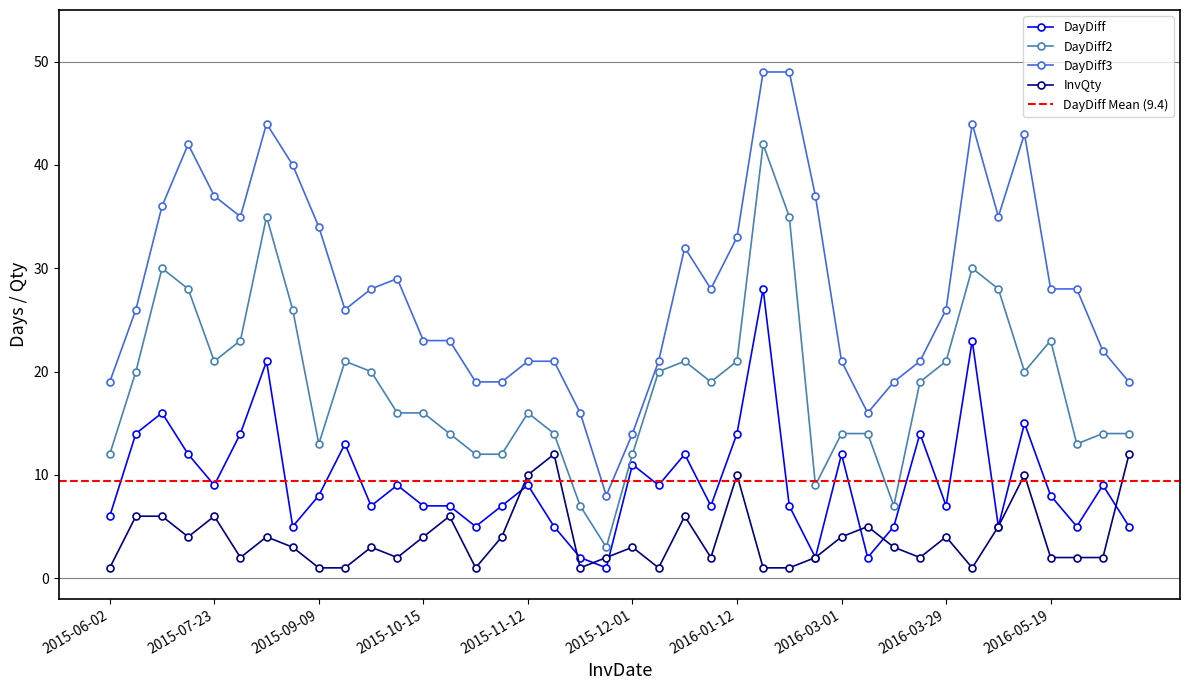

How many lines are shown in the chart?

4